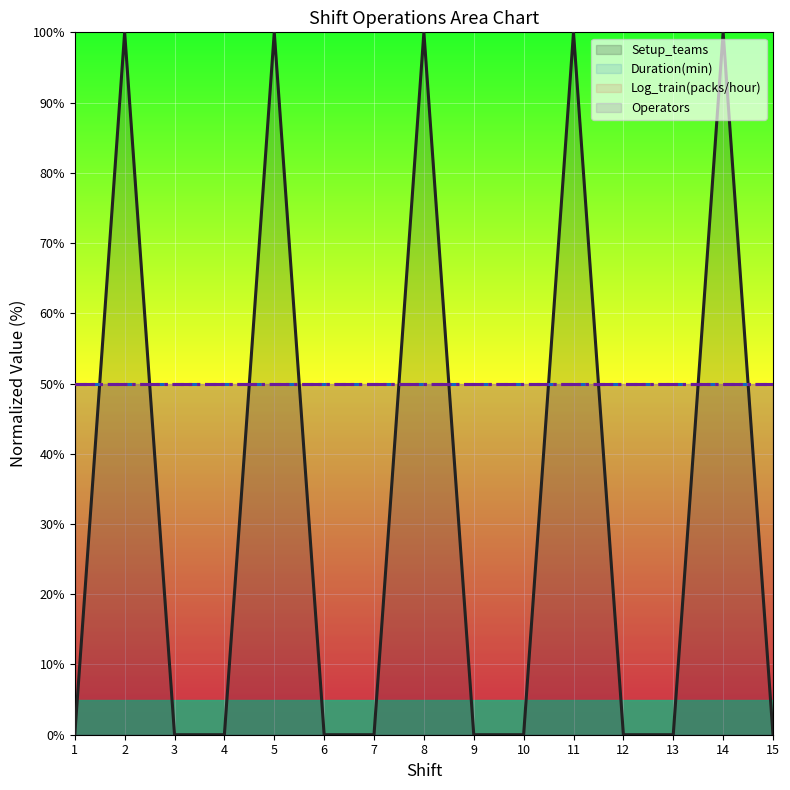

Rank the categories by Log_train(packs/hour) value from lowest to highest.

1, 2, 3, 4, 5, 6, 7, 8, 9, 10, 11, 12, 13, 14, 15